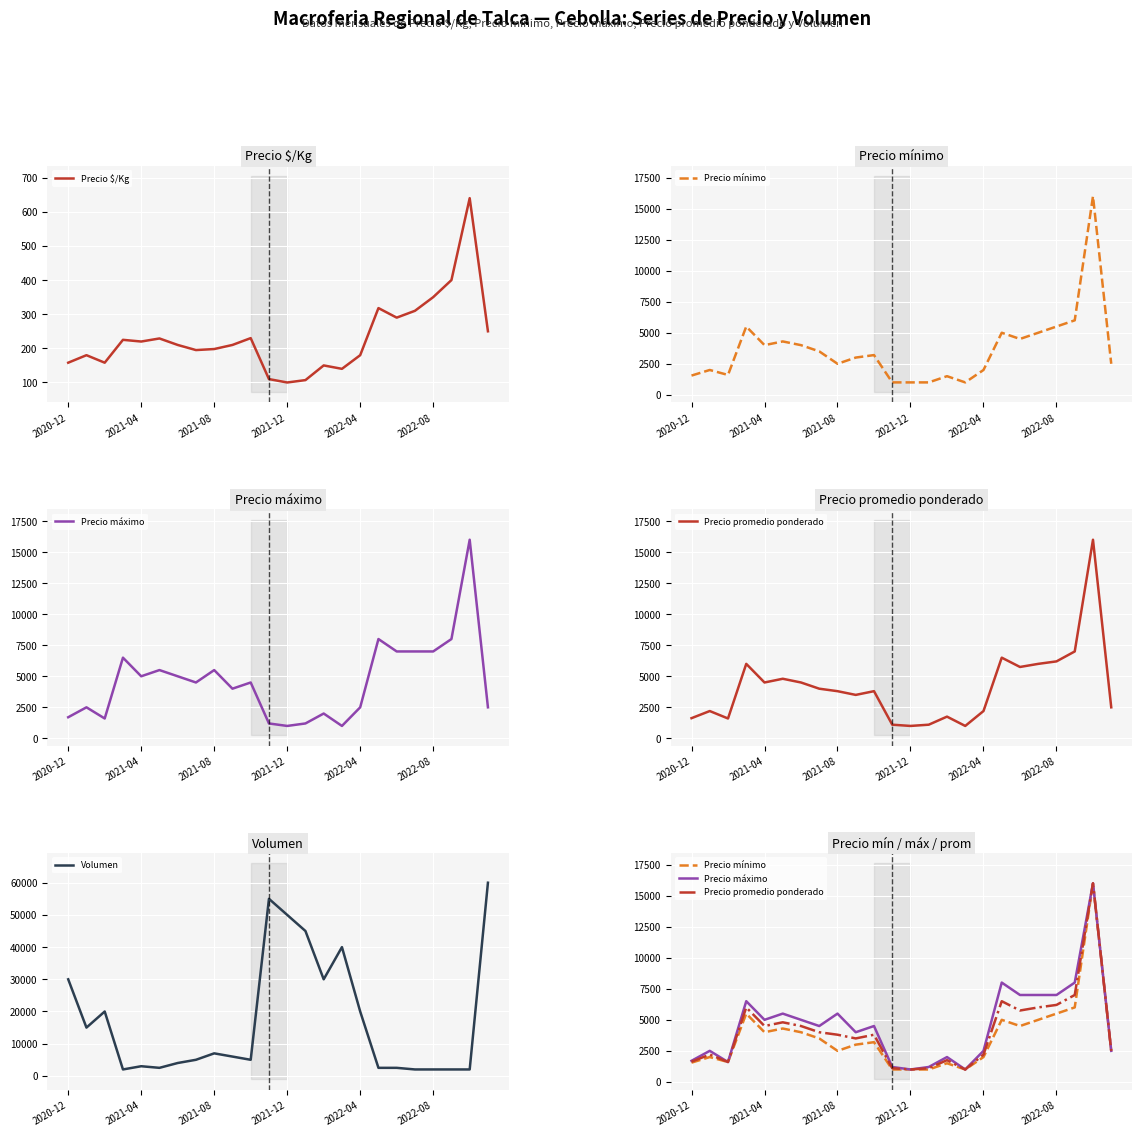

What is the difference between the second highest and second lowest values in the Precio $/Kg series?

293